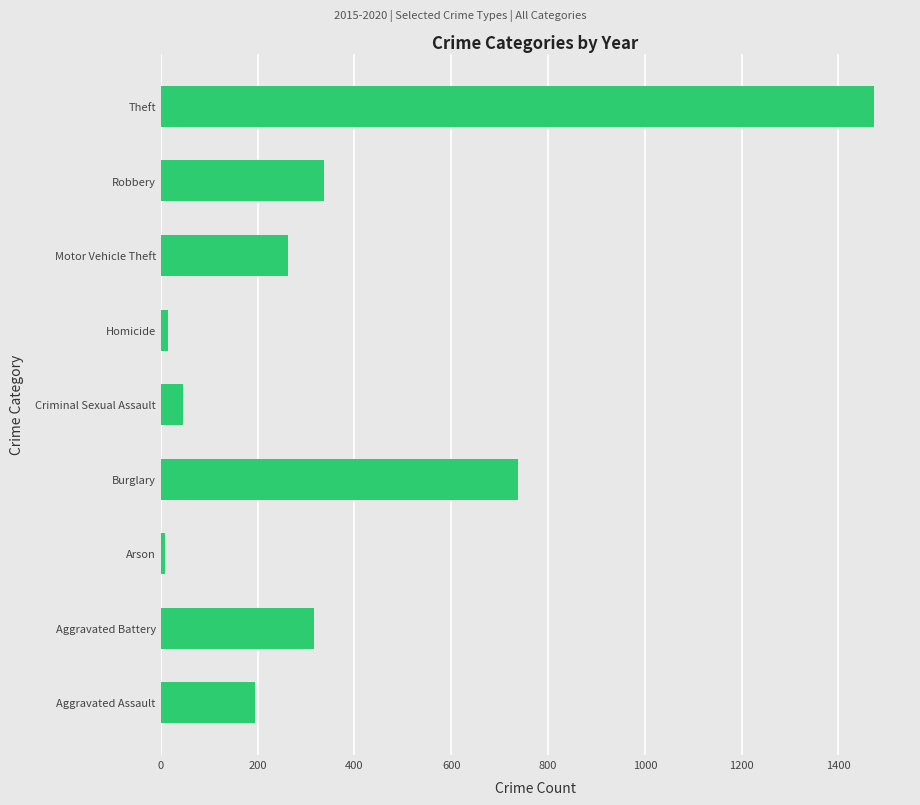

What is the maximum value shown in the chart?

1474